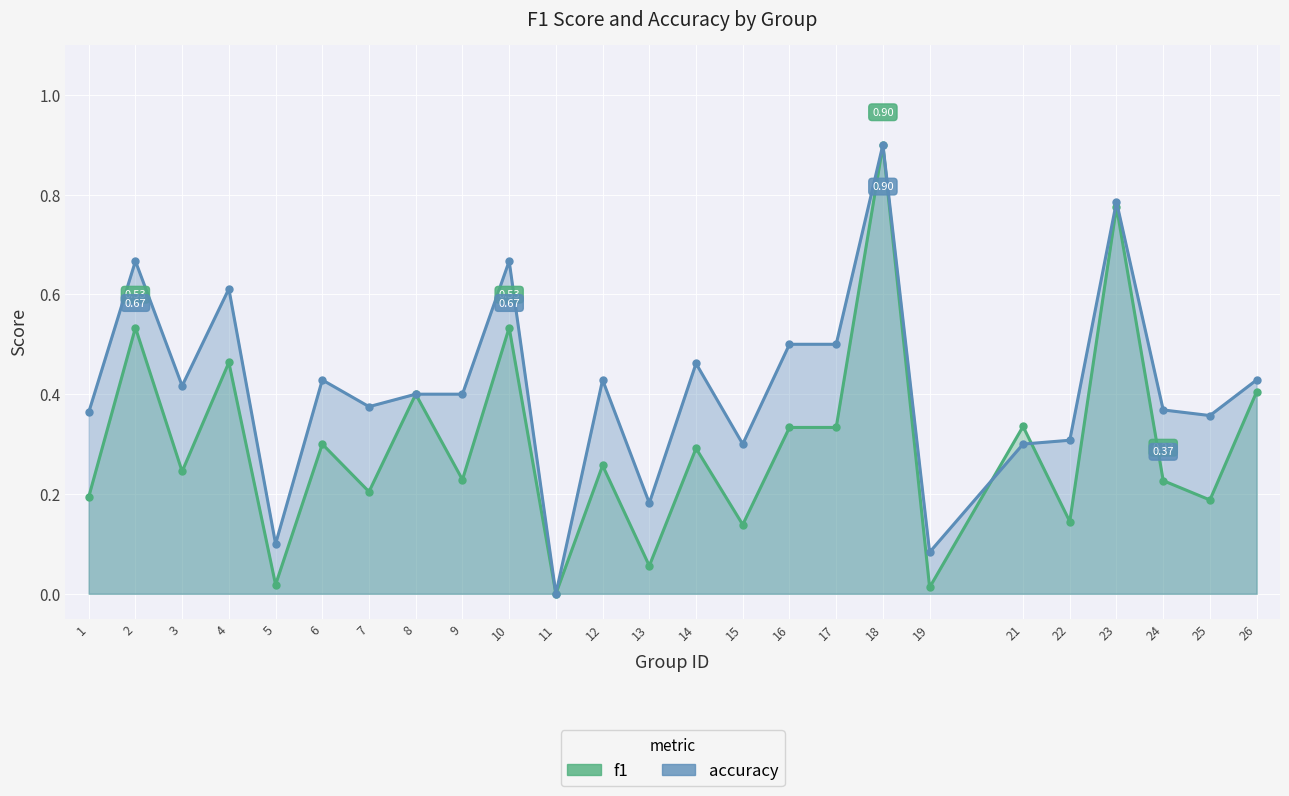

Which series has the largest total across all categories?

accuracy